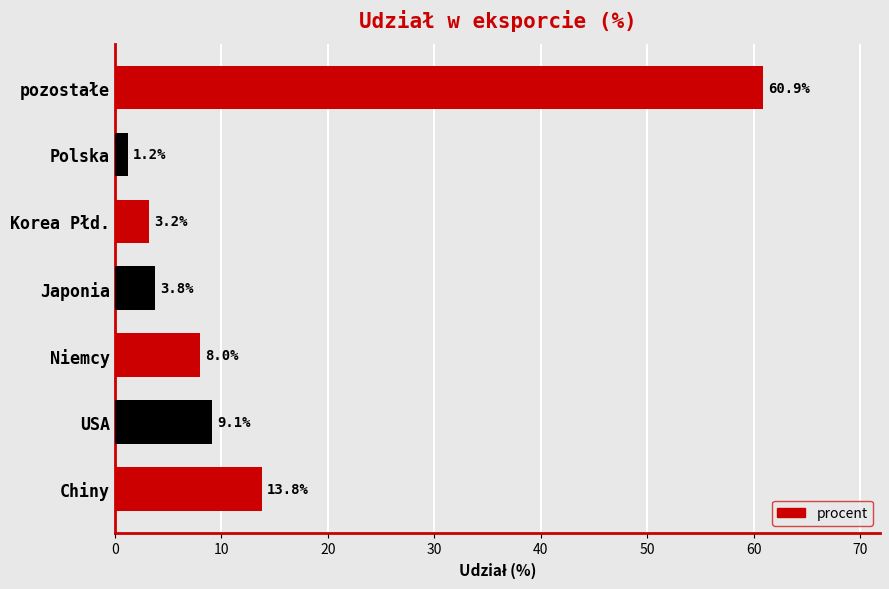

How many data points are less than 8?

3